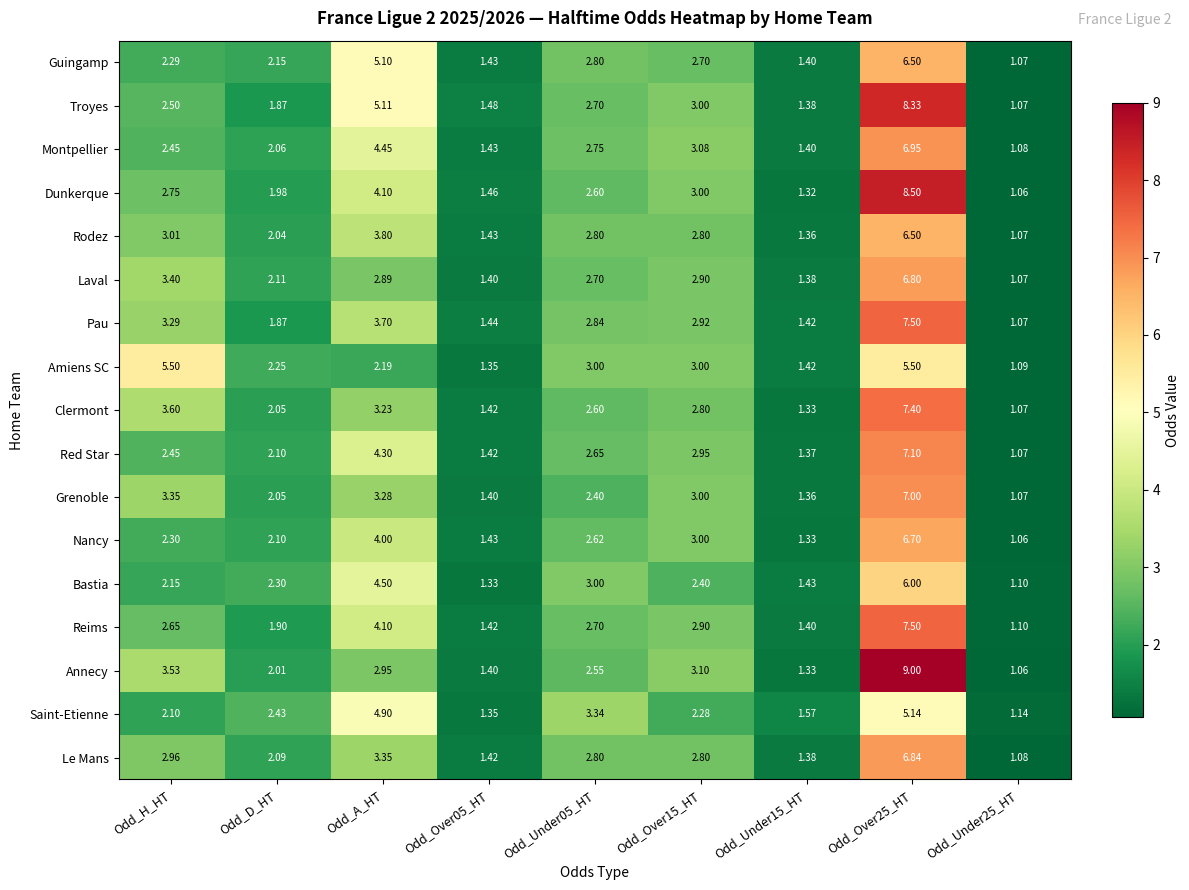

Where does the Montpellier series first go above 2?

Odd_H_HT